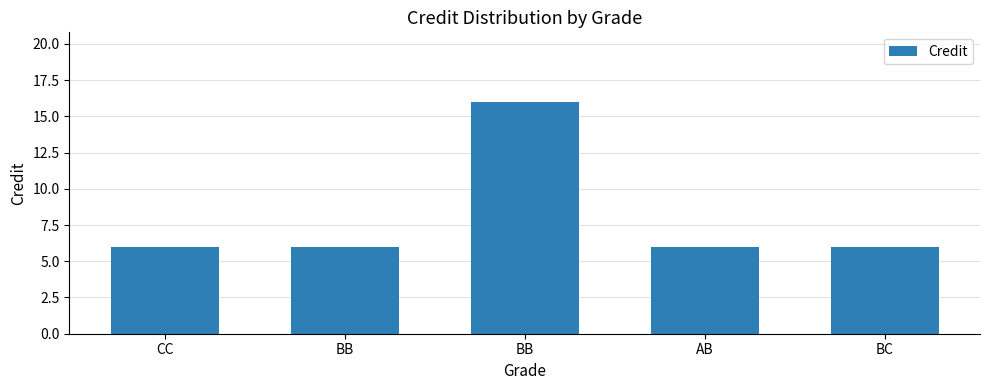

Are the bars horizontal?

No